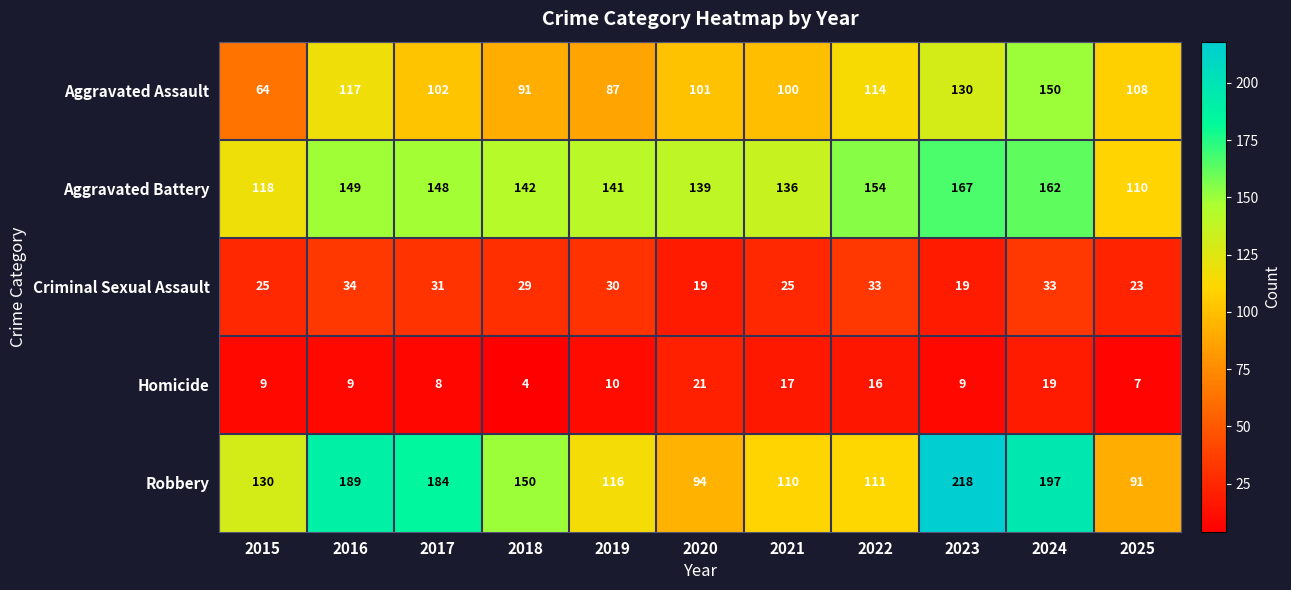

Which category has the lowest value across all series?

2018